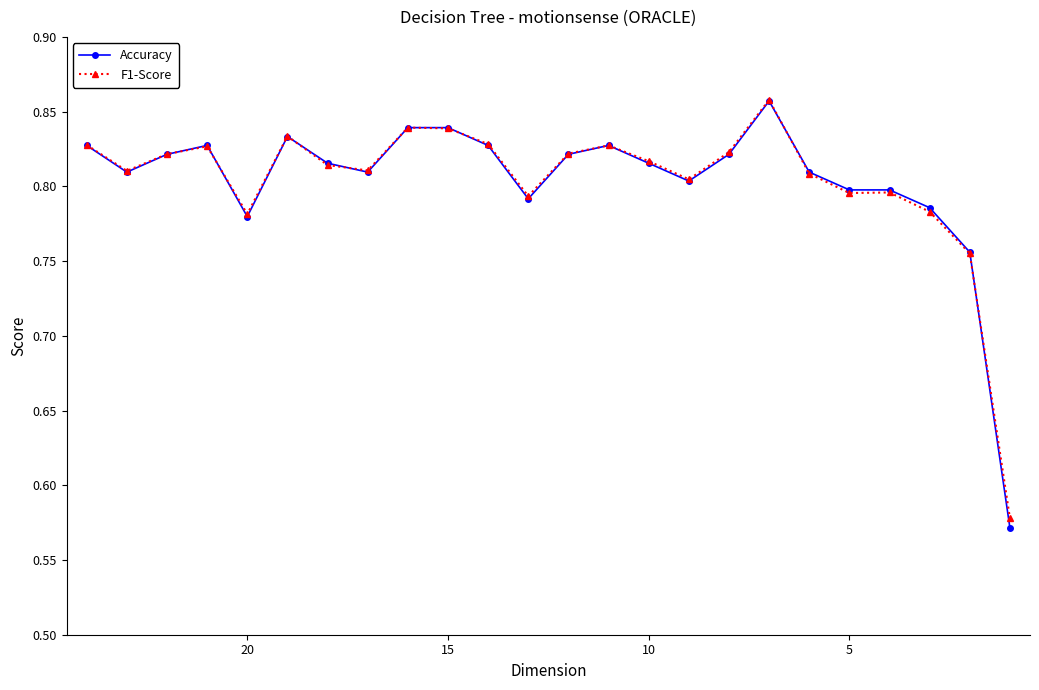

How many intersections are there between F1-Score and Accuracy?

8